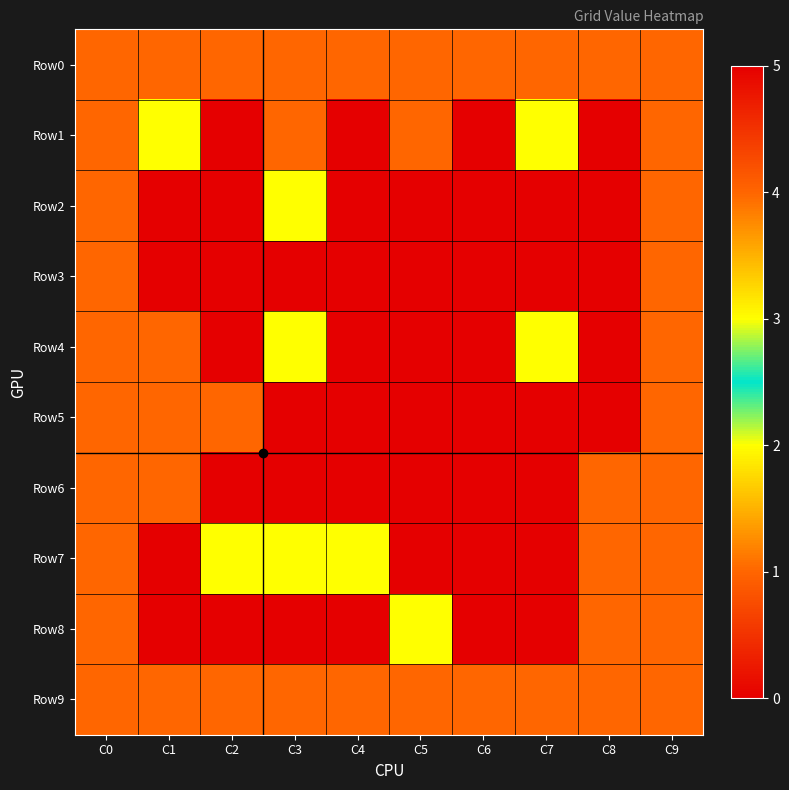

Reading left to right, list all the values displayed in this chart.

Row0: C0=1	C1=1	C2=1	C3=1	C4=1	C5=1	C6=1	C7=1	C8=1	C9=1
Row1: C0=1	C1=3	C2=0	C3=1	C4=0	C5=1	C6=0	C7=3	C8=0	C9=1
Row2: C0=1	C1=0	C2=0	C3=2	C4=0	C5=0	C6=0	C7=0	C8=0	C9=1
Row3: C0=1	C1=0	C2=0	C3=0	C4=0	C5=0	C6=0	C7=0	C8=0	C9=1
Row4: C0=1	C1=1	C2=0	C3=3	C4=0	C5=0	C6=0	C7=3	C8=0	C9=1
Row5: C0=1	C1=1	C2=1	C3=0	C4=0	C5=0	C6=0	C7=0	C8=5	C9=1
Row6: C0=1	C1=1	C2=0	C3=0	C4=0	C5=0	C6=0	C7=0	C8=1	C9=1
Row7: C0=4	C1=0	C2=3	C3=2	C4=2	C5=0	C6=0	C7=0	C8=1	C9=1
Row8: C0=1	C1=0	C2=0	C3=0	C4=0	C5=2	C6=0	C7=0	C8=1	C9=1
Row9: C0=1	C1=1	C2=1	C3=1	C4=1	C5=1	C6=1	C7=1	C8=1	C9=1